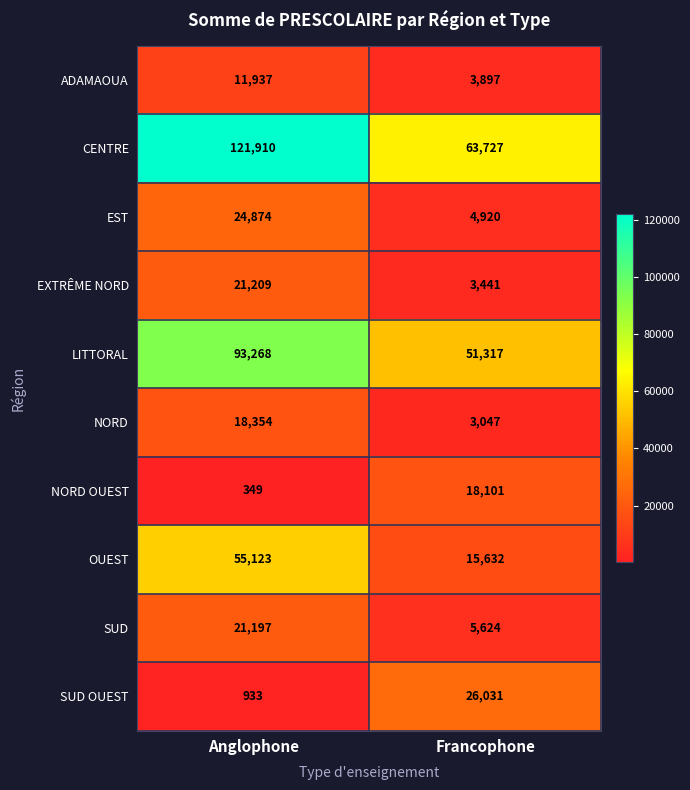

Which series has the largest range (max minus min)?

CENTRE